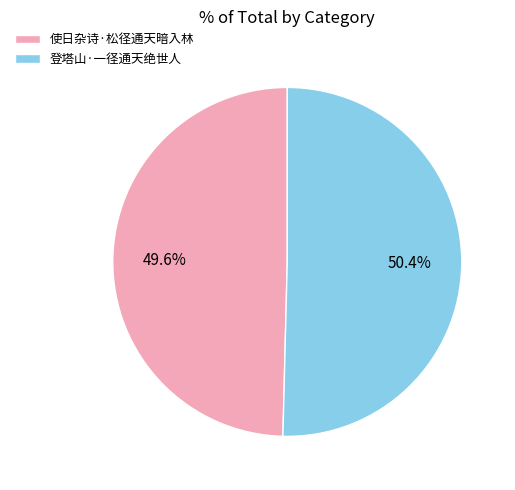

What is the total percentage of 登塔山·一径通天绝世人 and 使日杂诗·松径通天暗入林?

100.0%